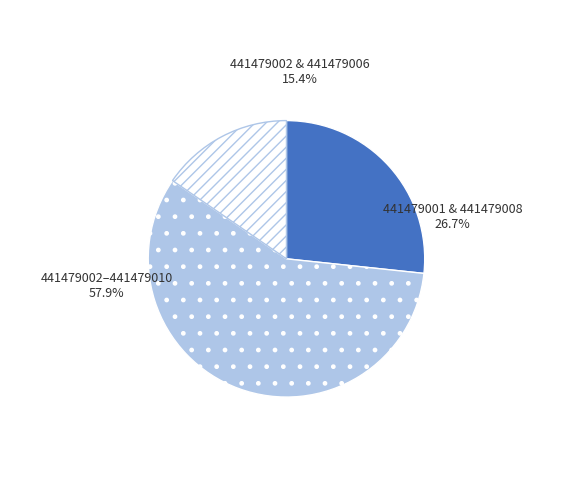

To the nearest percent, what percentage of the pie is 441479006?

8%